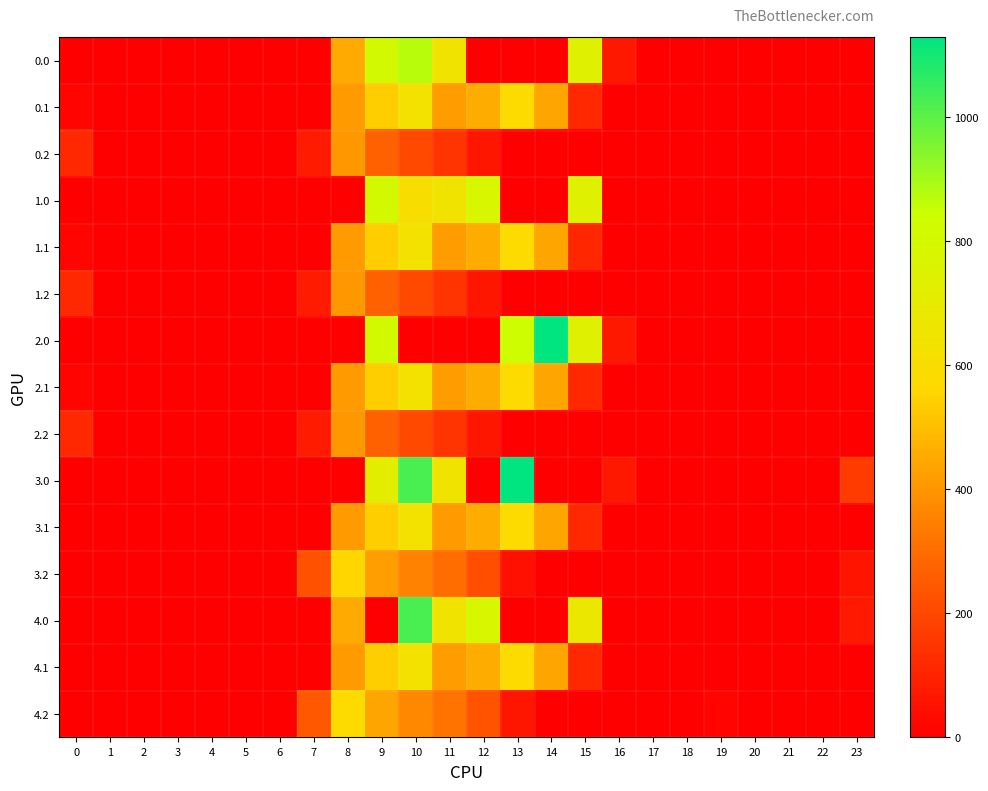

At how many categories does at least one series exceed 66?

12